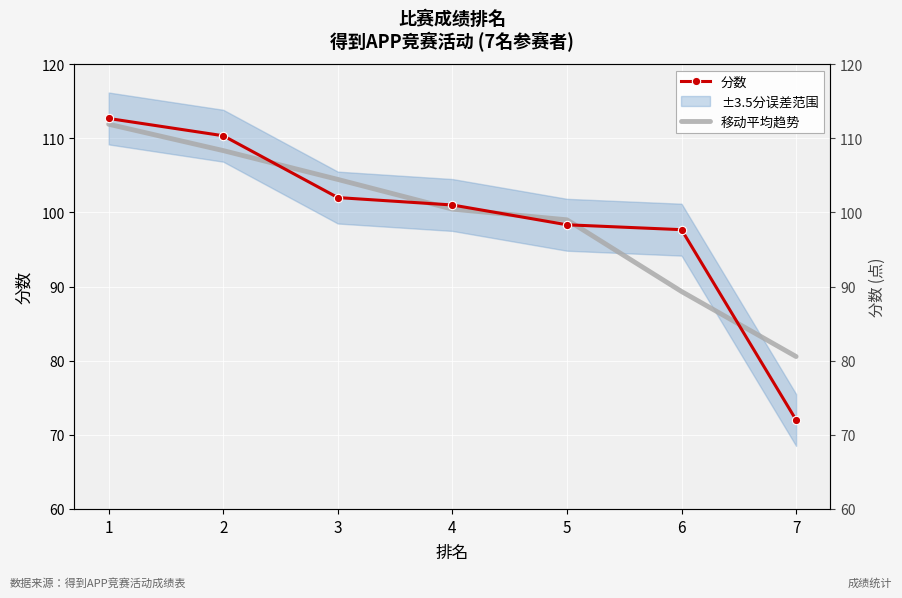

The 分数 series shows 191.6 at 1. True or false?

False